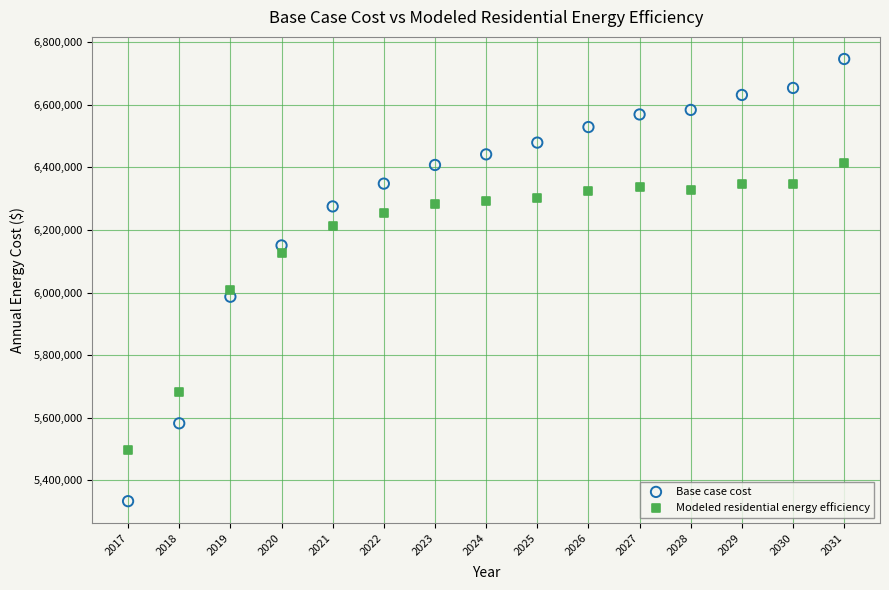

Across all series, what Y value is closest to 6039794?

6007918.8